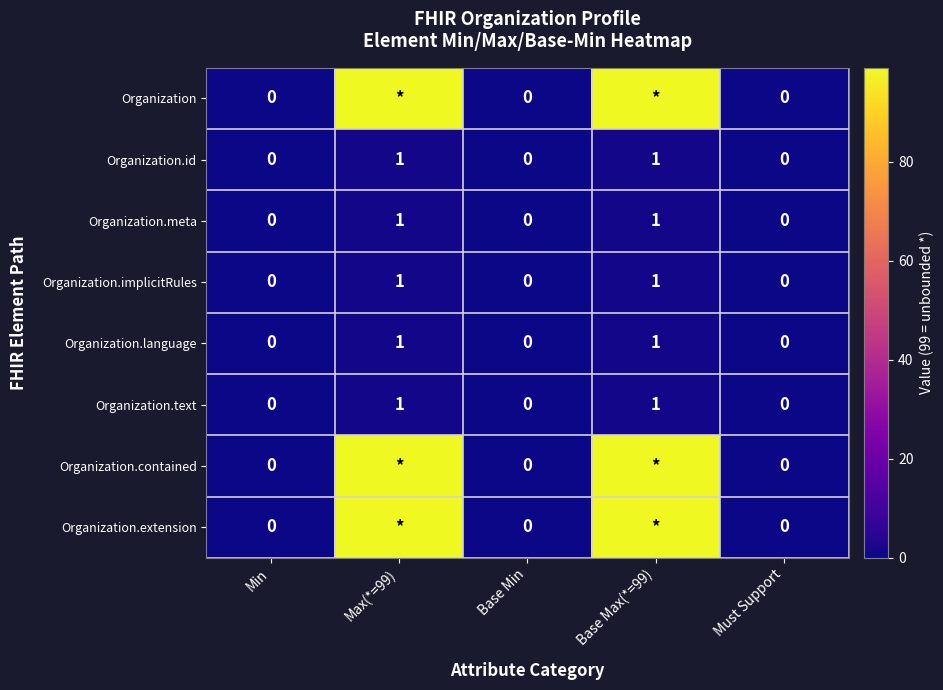

What is the sum of all Organization.language values?

2